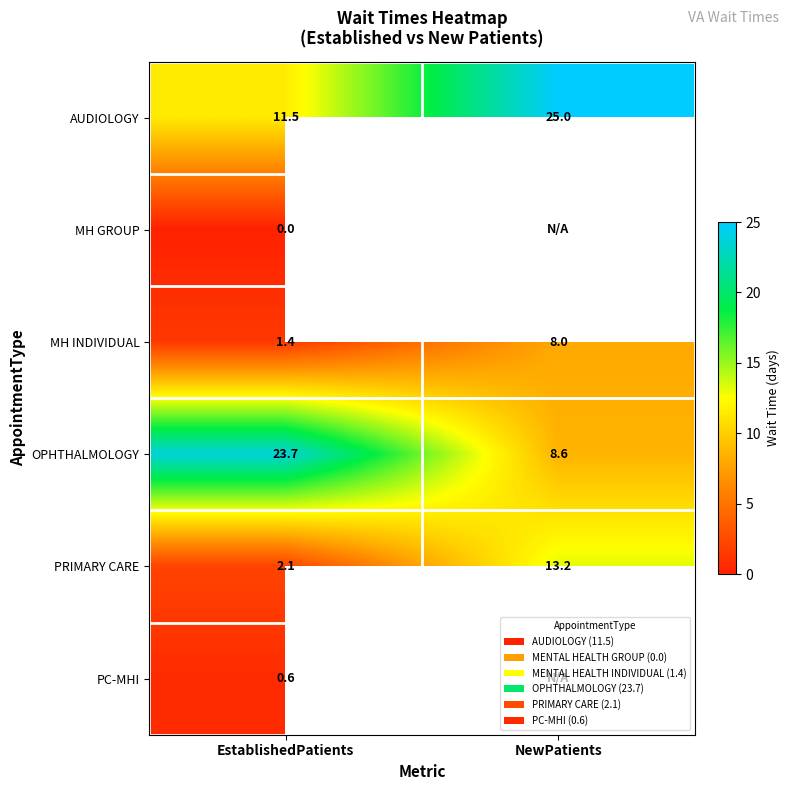

Read the MH INDIVIDUAL value at NewPatients.

8.0